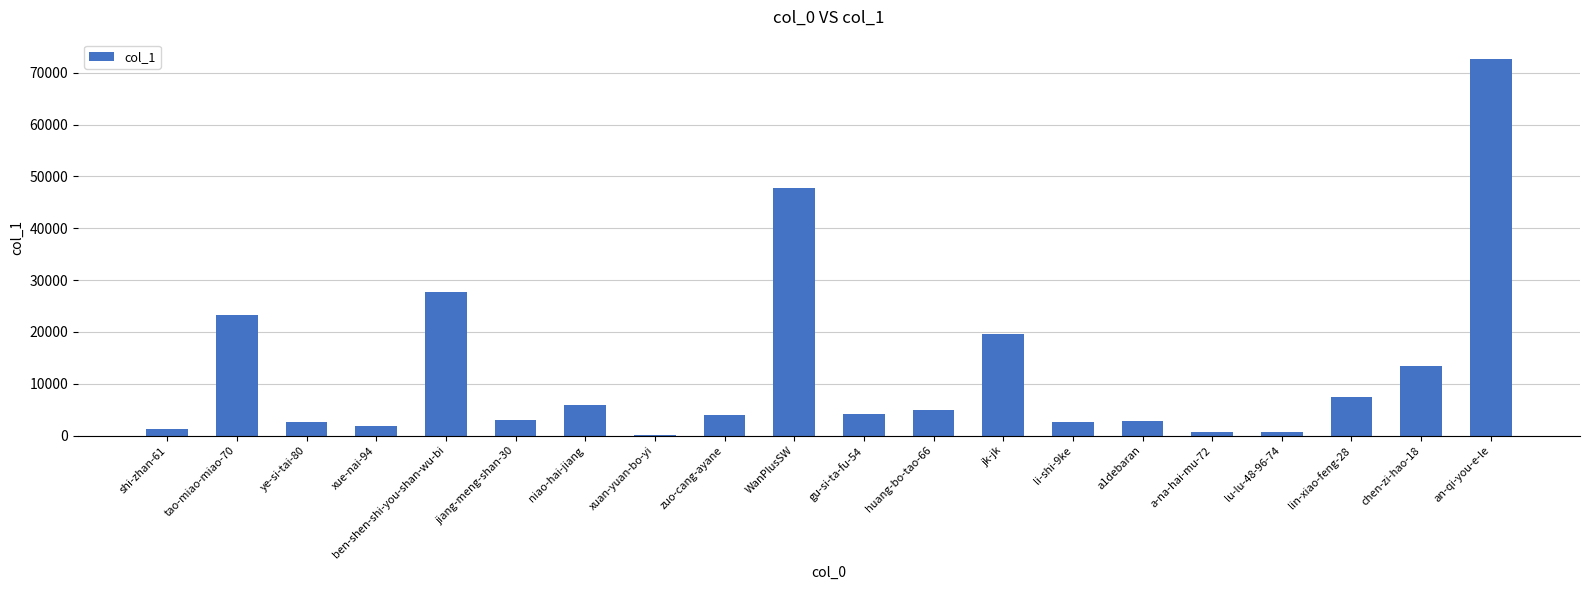

What is the sum of the values at ben-shen-shi-you-shan-wu-bi and a-na-hai-mu-72?

28437